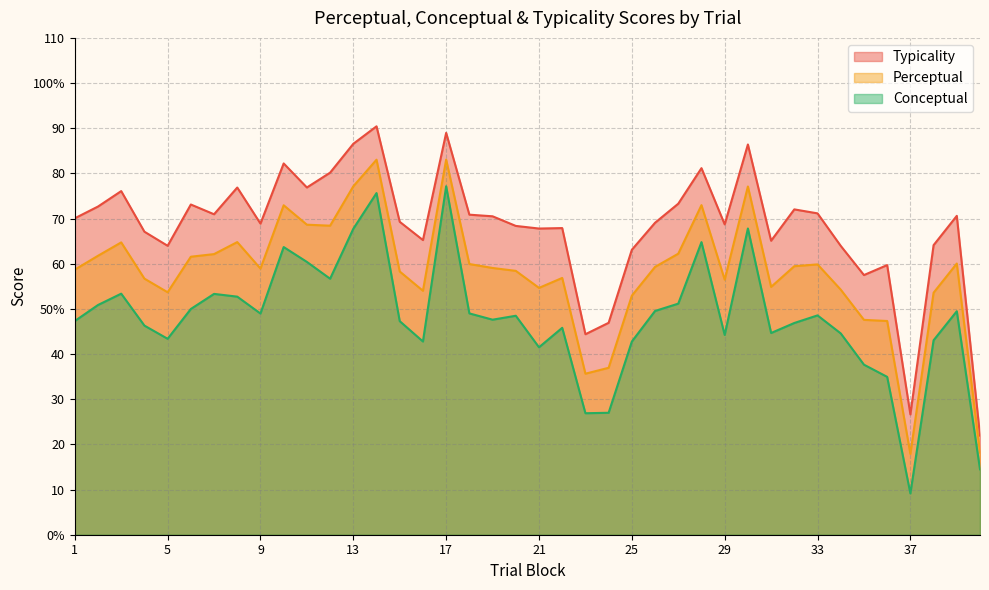

True or false: typicality and conceptual intersect in this chart.

False